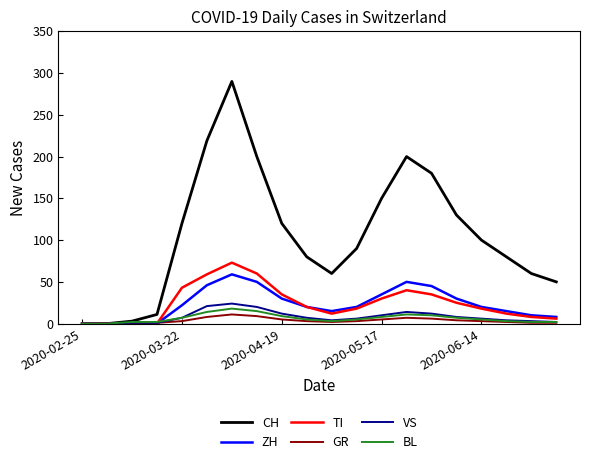

Which series has the largest total across all categories?

CH